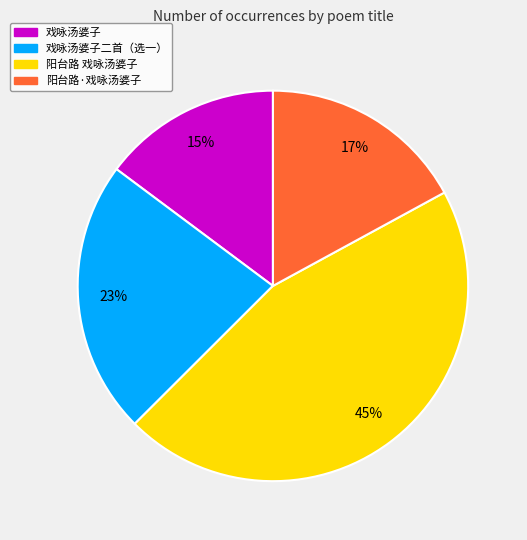

To the nearest percent, what is the average slice percentage?

25%